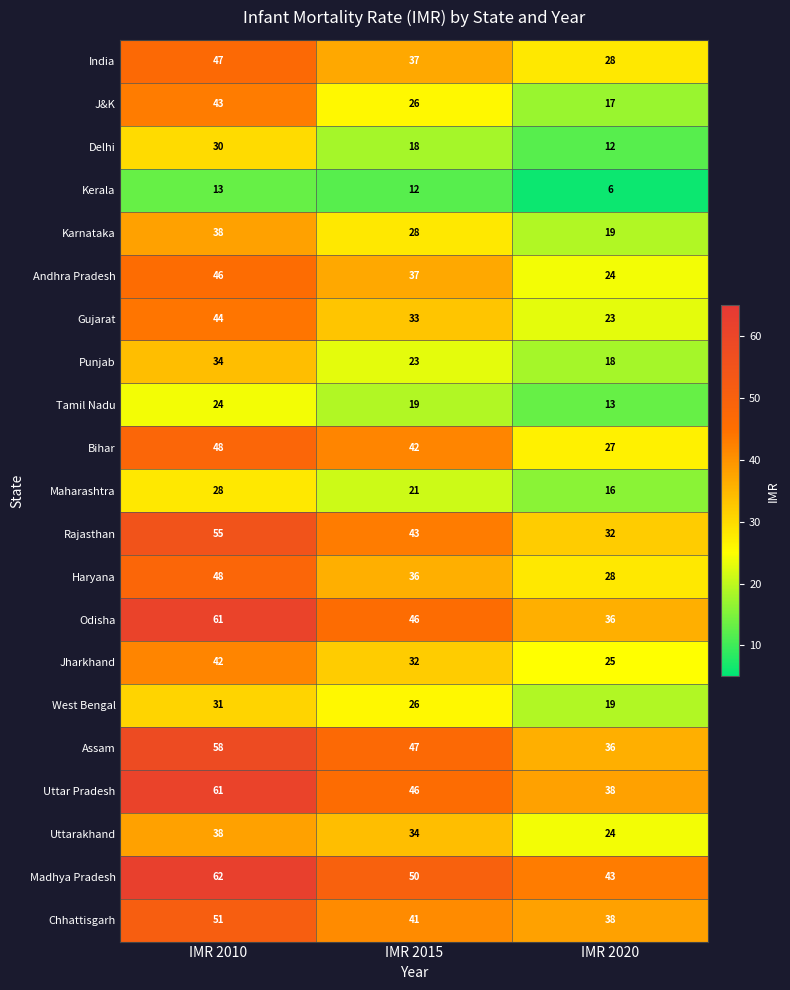

Is the value of J&K at IMR 2010 greater than the value of West Bengal at IMR 2015?

Yes